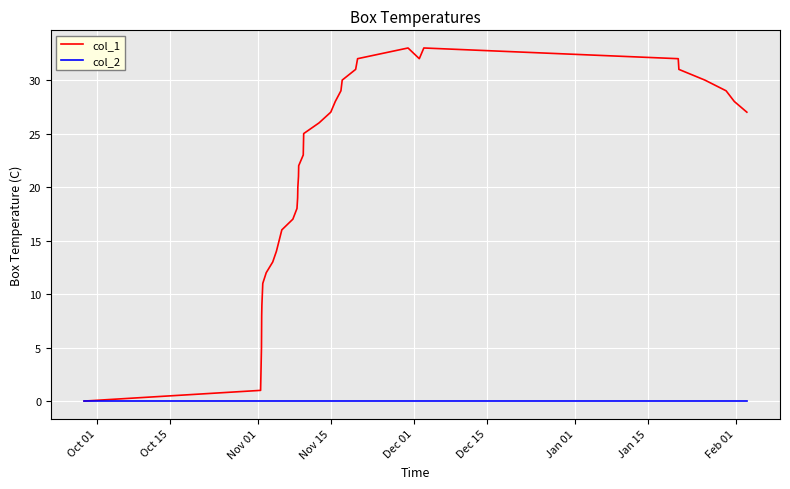

How many distinct data groups are displayed?

2